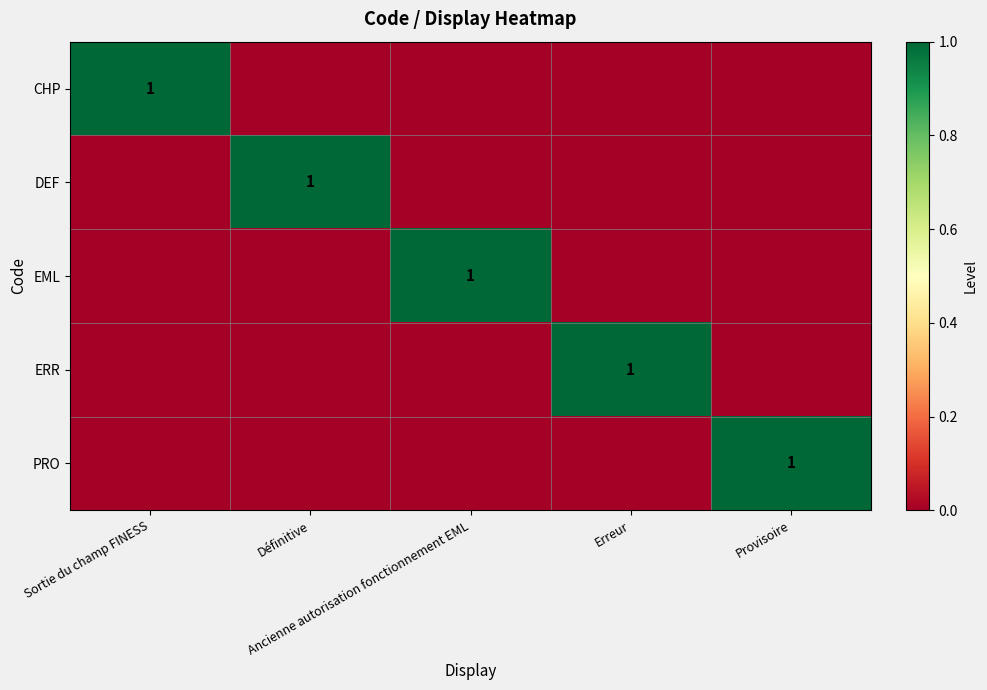

Which series has the widest spread of values?

CHP